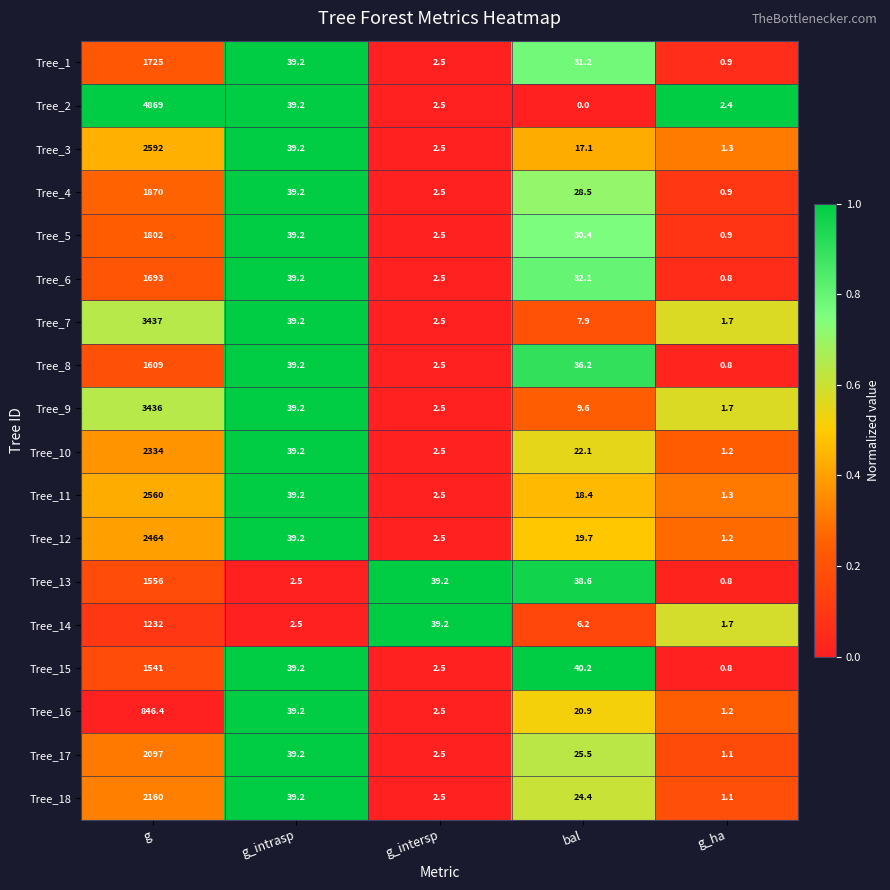

How many data points in Tree_9 are less than 9?

2